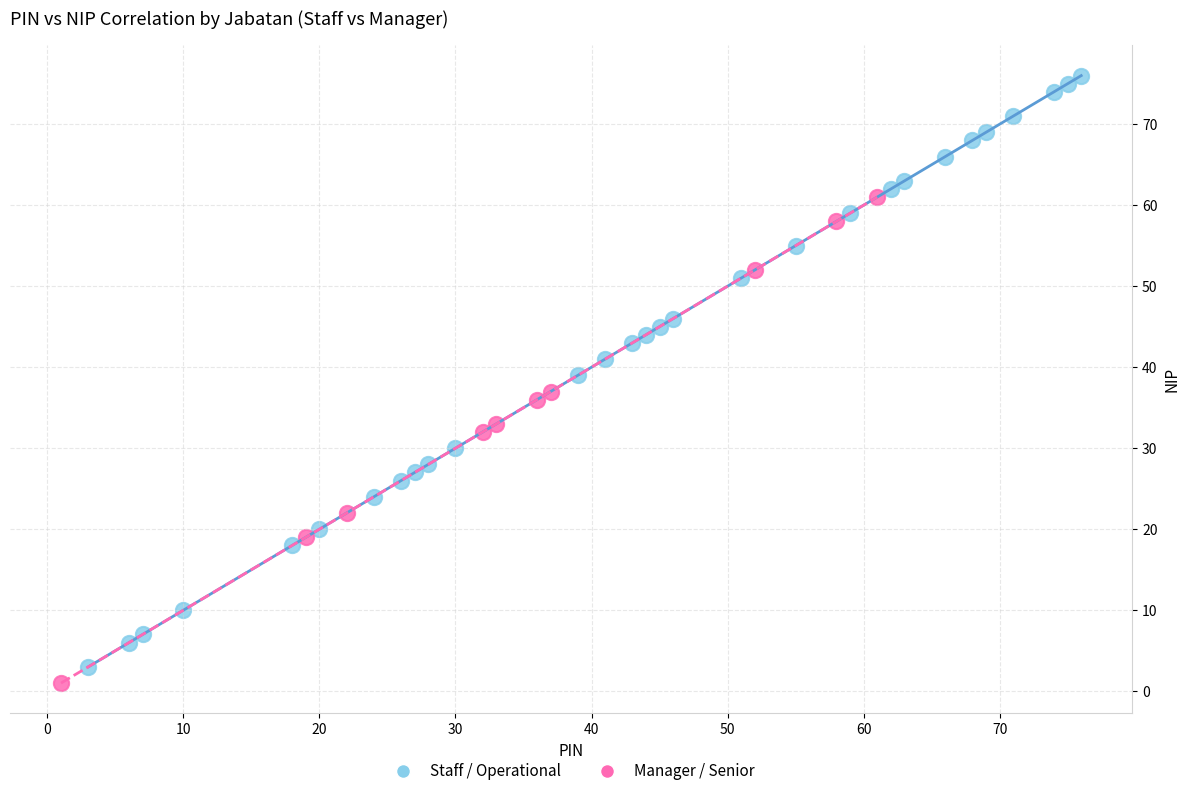

Which series contains the highest Y value?

Staff / Operational